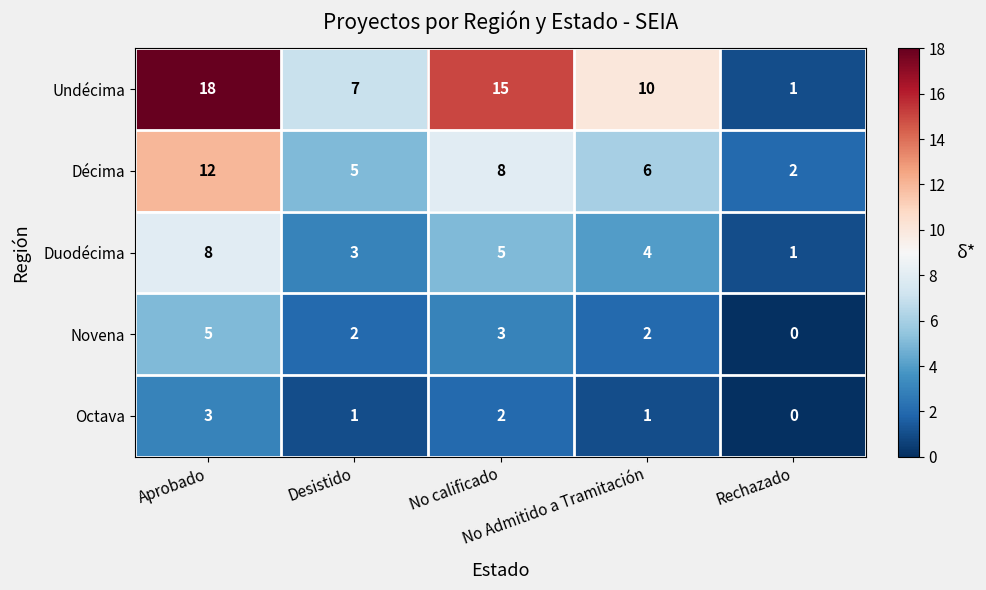

At how many categories does at least one series exceed 3?

4